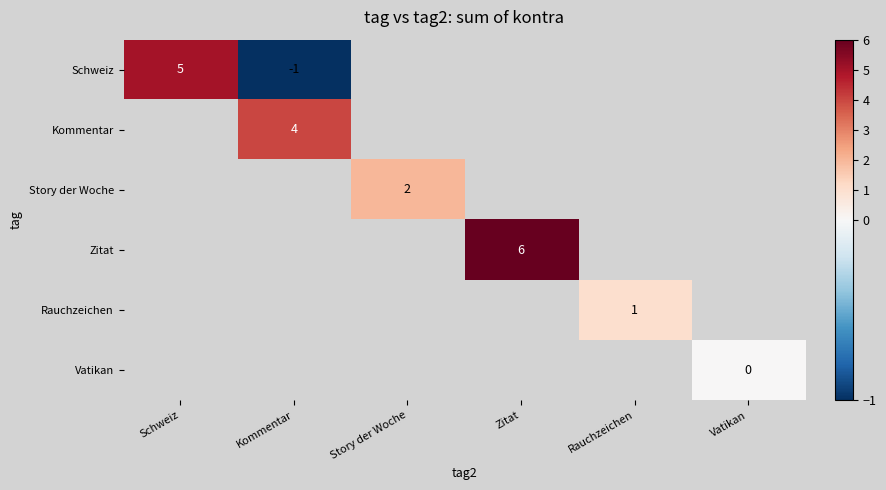

At how many categories does at least one series exceed 3?

3